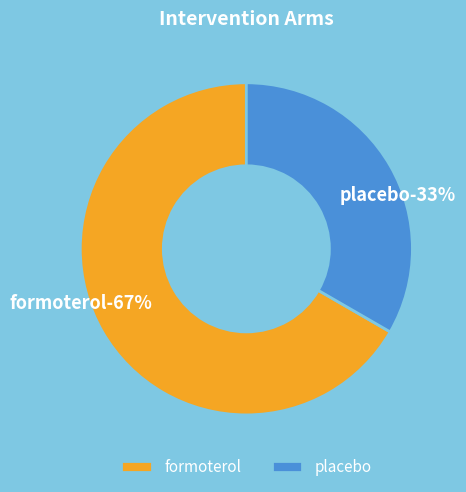

How many segments does this pie chart have?

2